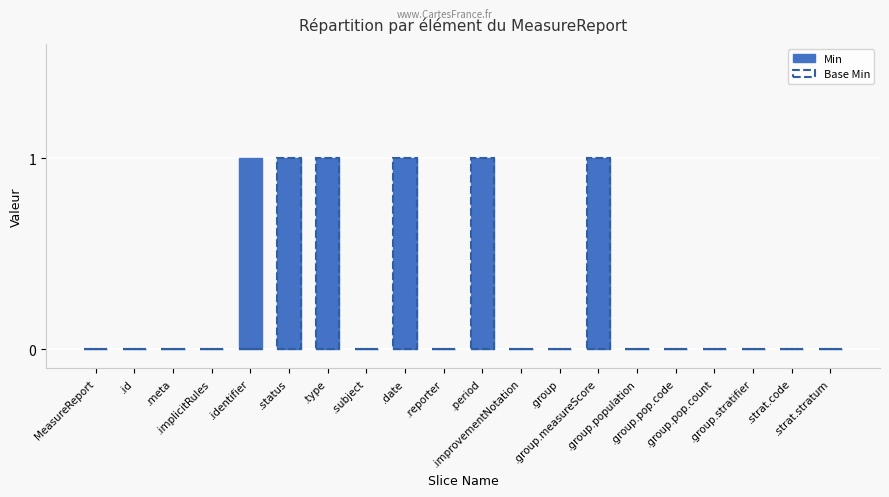

Between .identifier and .group.stratifier, which is larger?

.identifier